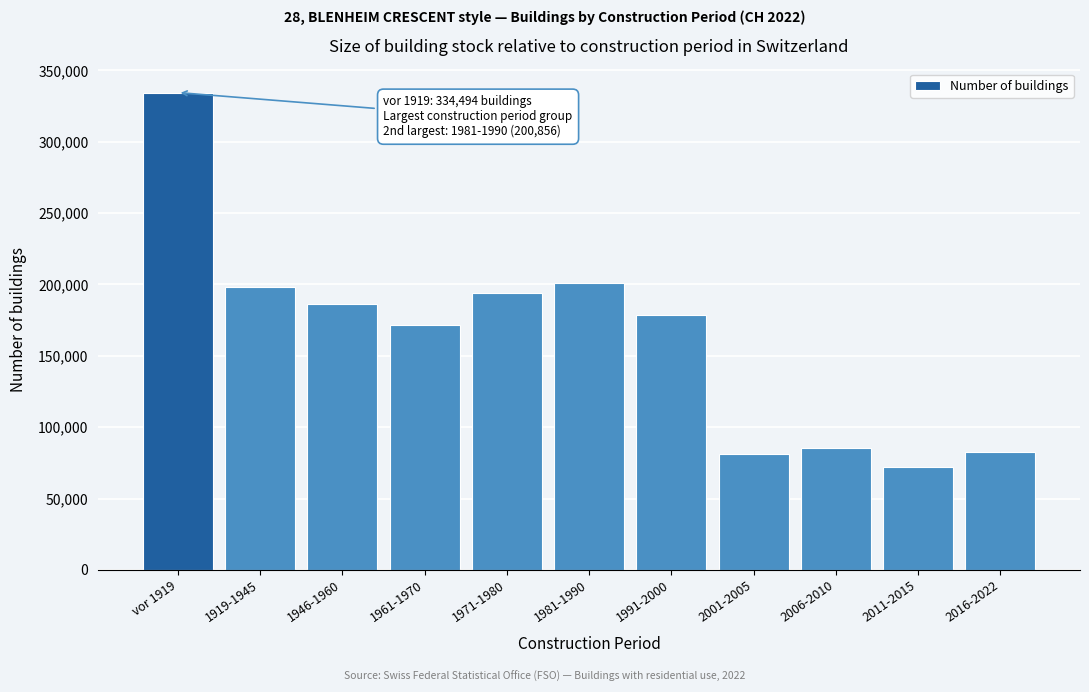

What is the ratio of the value at 2006-2010 to the value at 1946-1960?

0.5